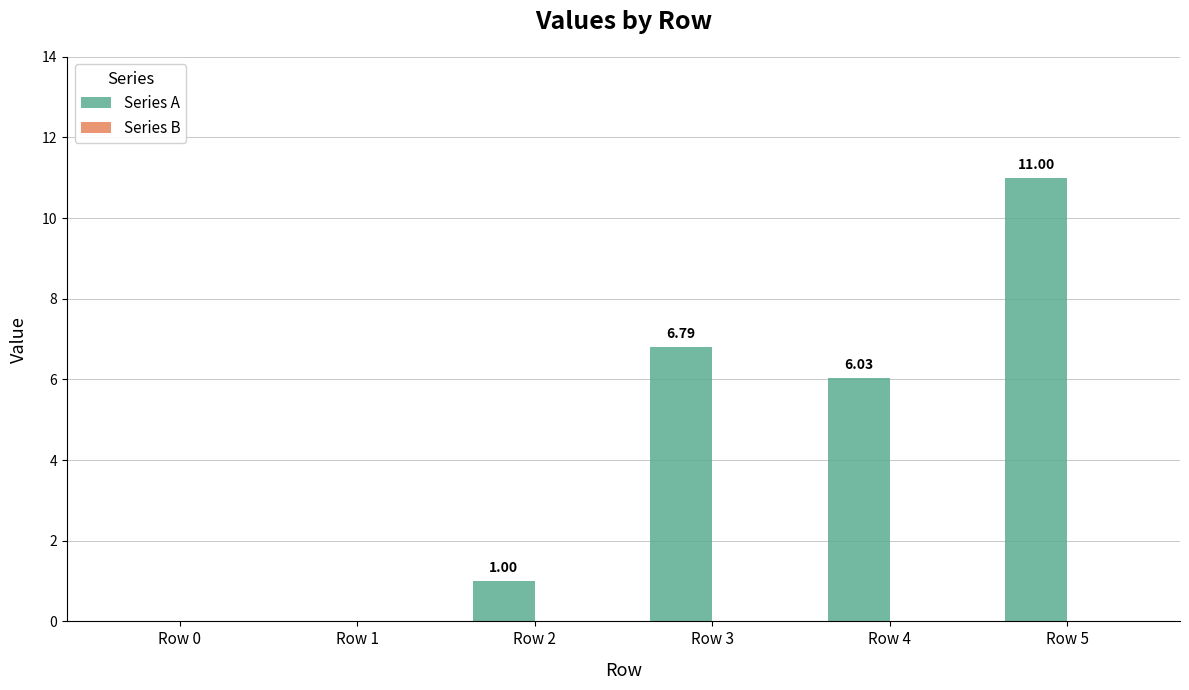

What is the change in value from Row 3 to Row 5?

+4.2